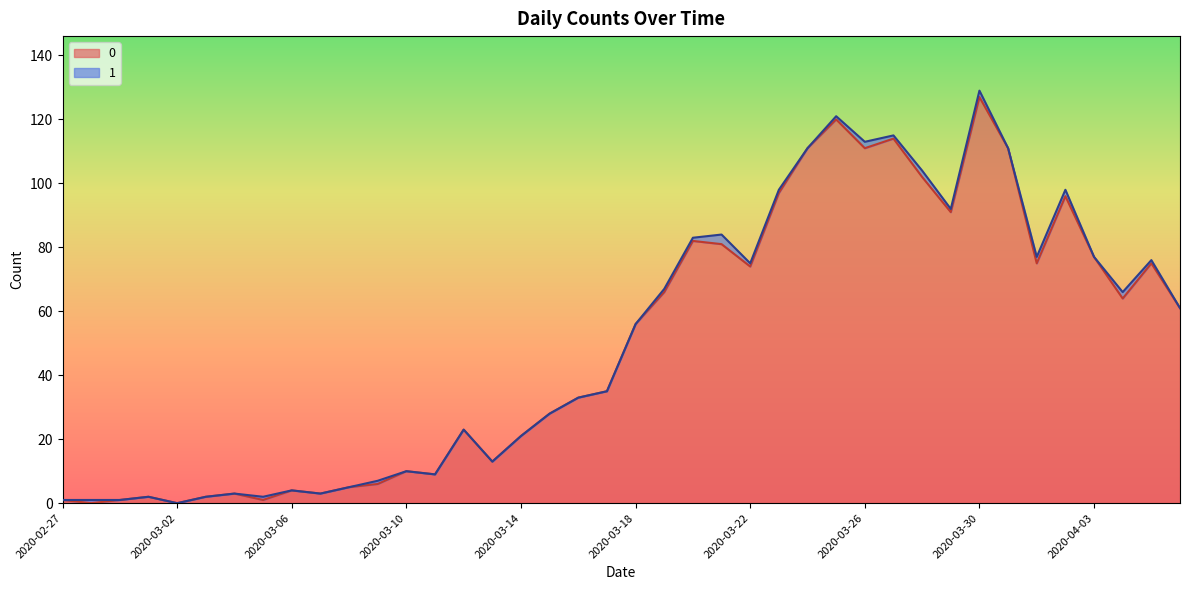

What is the average value?

50